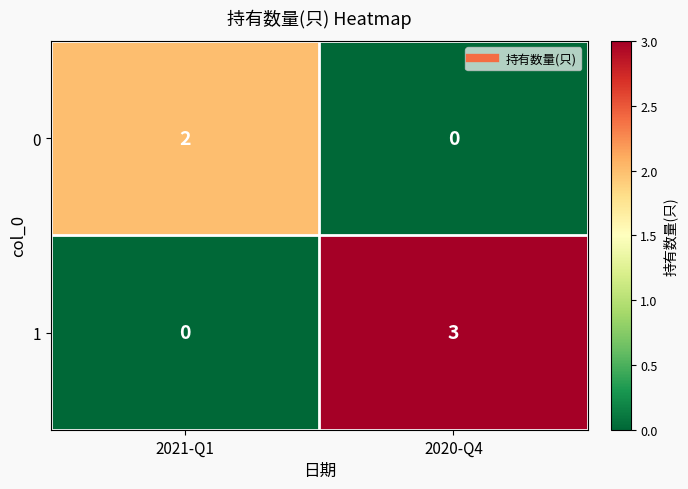

What is the total value across all series at 2021-Q1?

2